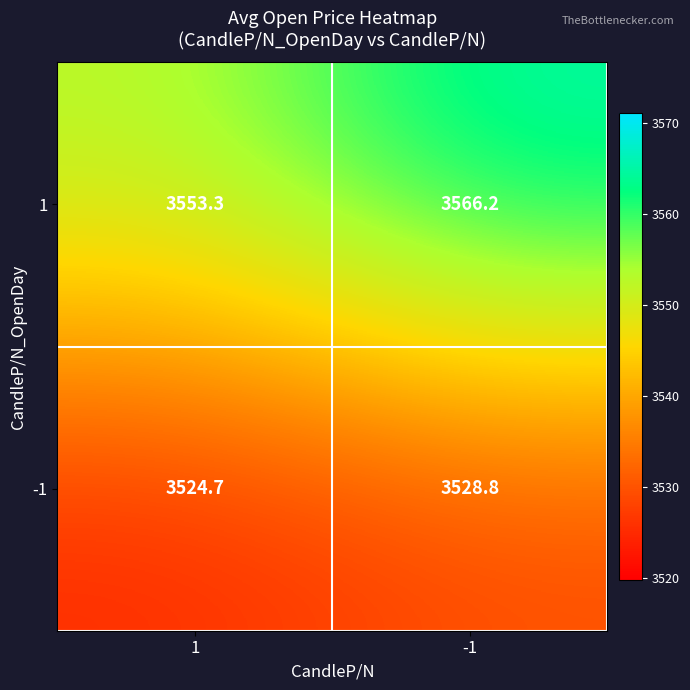

Reading right to left, transcribe all the data shown in this chart.

1: -1=3566.2	1=3553.3
-1: -1=3528.8	1=3524.7